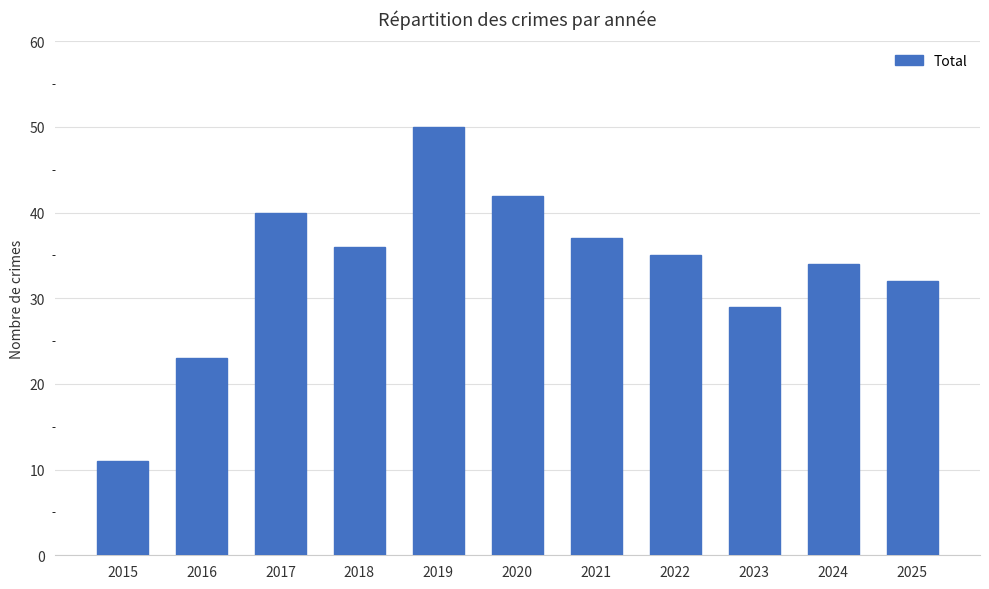

What is the ratio of the value at 2019 to the value at 2020?

1.2